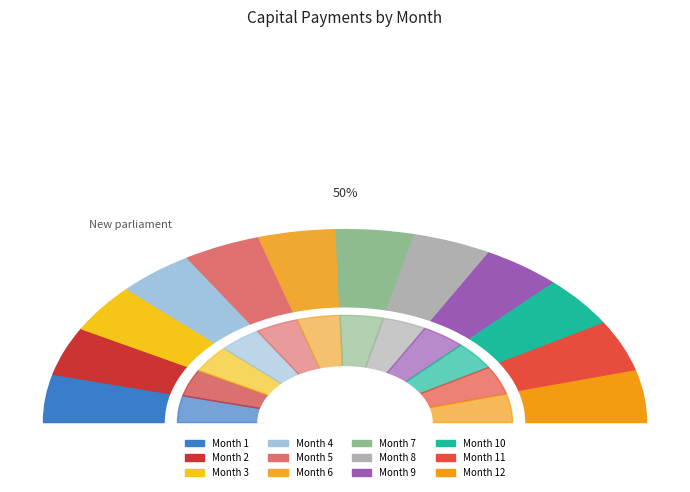

To the nearest percent, what is the combined percentage of Month 1 and Month 9?

17%